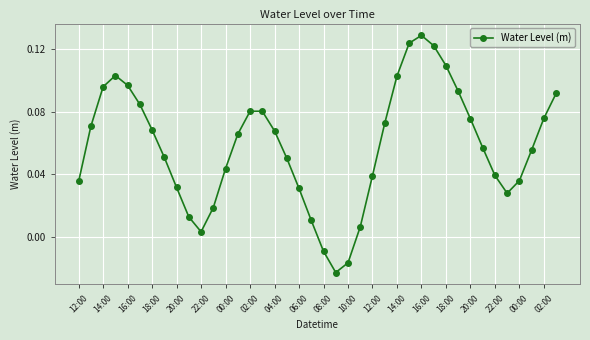

How many interior local peaks (higher than both neighbors) does the data have?

3